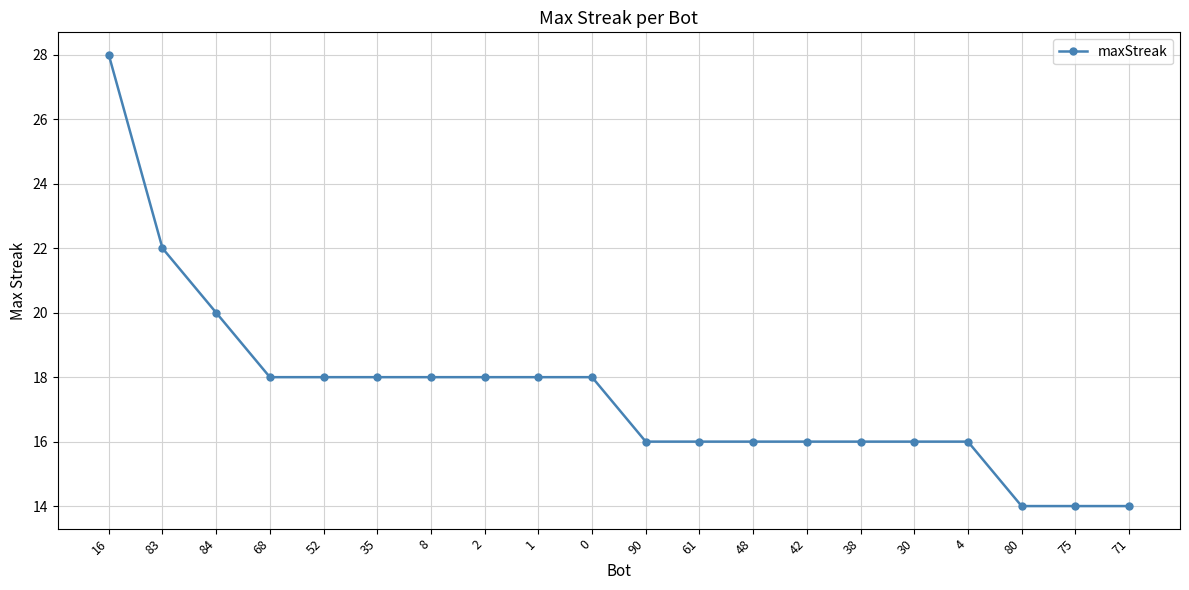

What position from the left is 83?

2